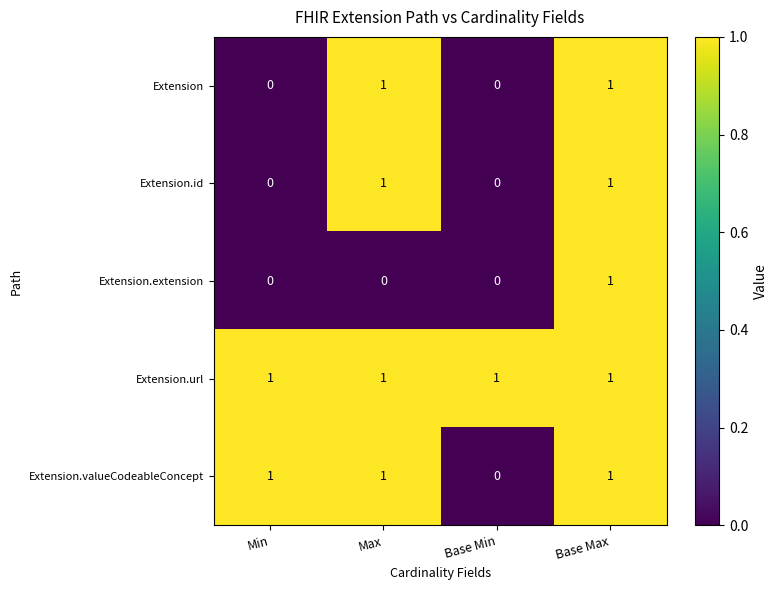

Is it true that Extension equals 1 at Base Max?

True